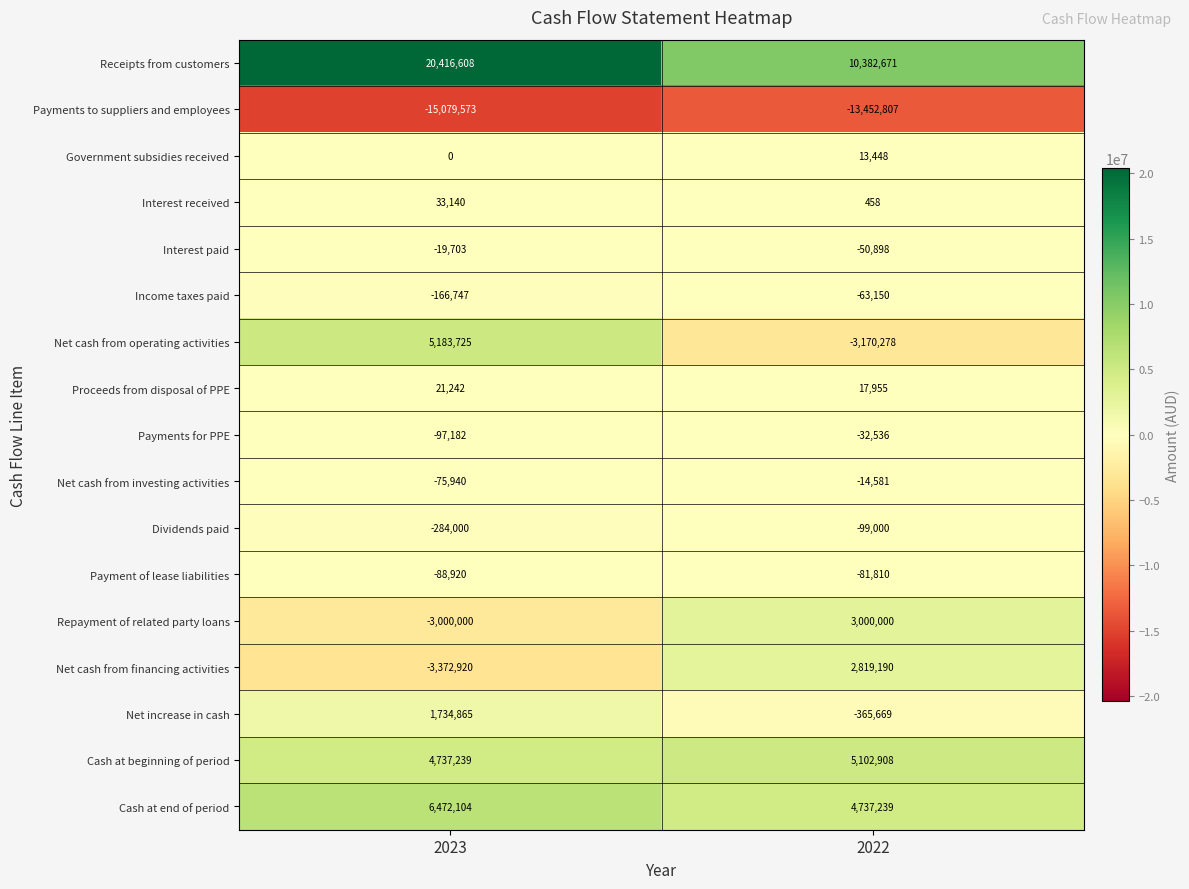

What is the difference between the maximum and minimum values in the Cash at end of period series?

1734865